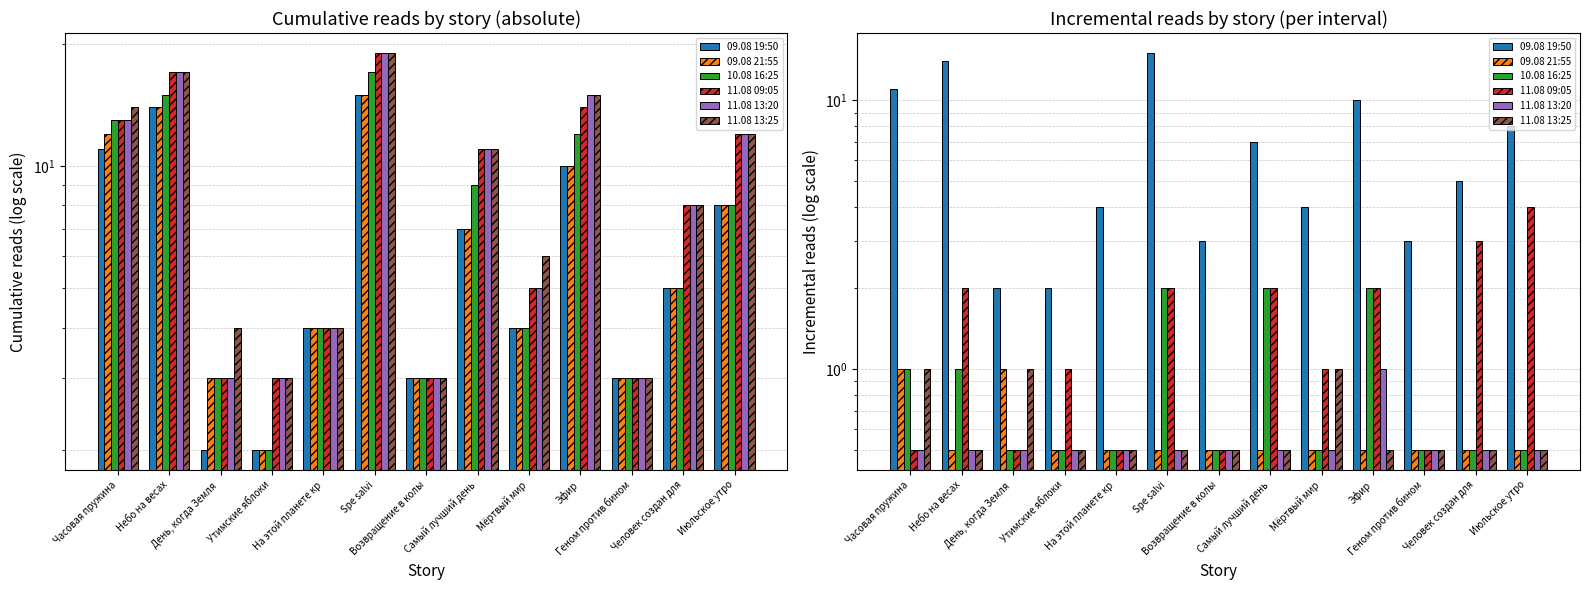

What are all the series names shown in the legend?

09.08 19:50, 09.08 21:55, 10.08 16:25, 11.08 09:05, 11.08 13:20, 11.08 13:25